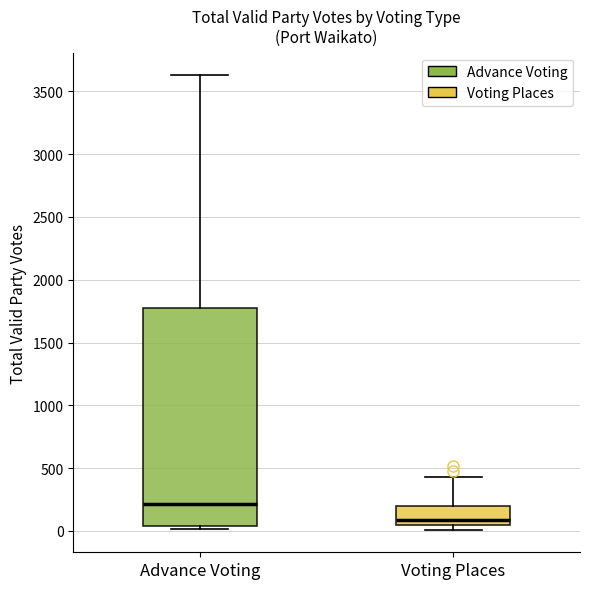

Reading left to right, read every box against the y-axis: the position of its median line, the range the box covers, and the ends of its whiskers. The values are not printed on the chart, so give them approximately, as read against the axis.

Advance Voting: median 200, box 50 to 1800, whiskers 0 to 3650
Voting Places: median 100, box 50 to 200, whiskers 0 to 450